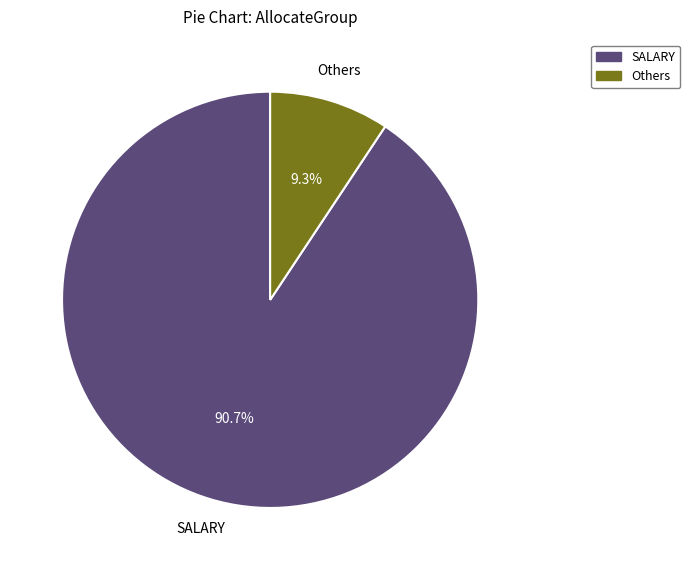

To the nearest percent, what is the difference between the largest and smallest slice percentages?

81%